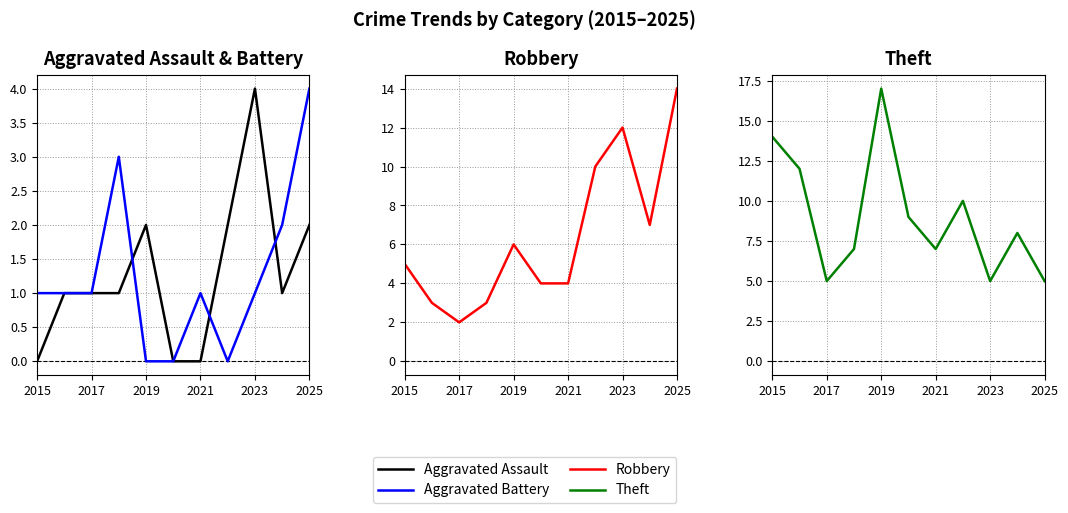

Reading left to right, transcribe all the data shown in this chart.

Aggravated Assault: 0	1	1	1	2	0	0	2	4	1	2
Aggravated Battery: 1	1	1	3	0	0	1	0	1	2	4
Robbery: 5	3	2	3	6	4	4	10	12	7	14
Theft: 14	12	5	7	17	9	7	10	5	8	5